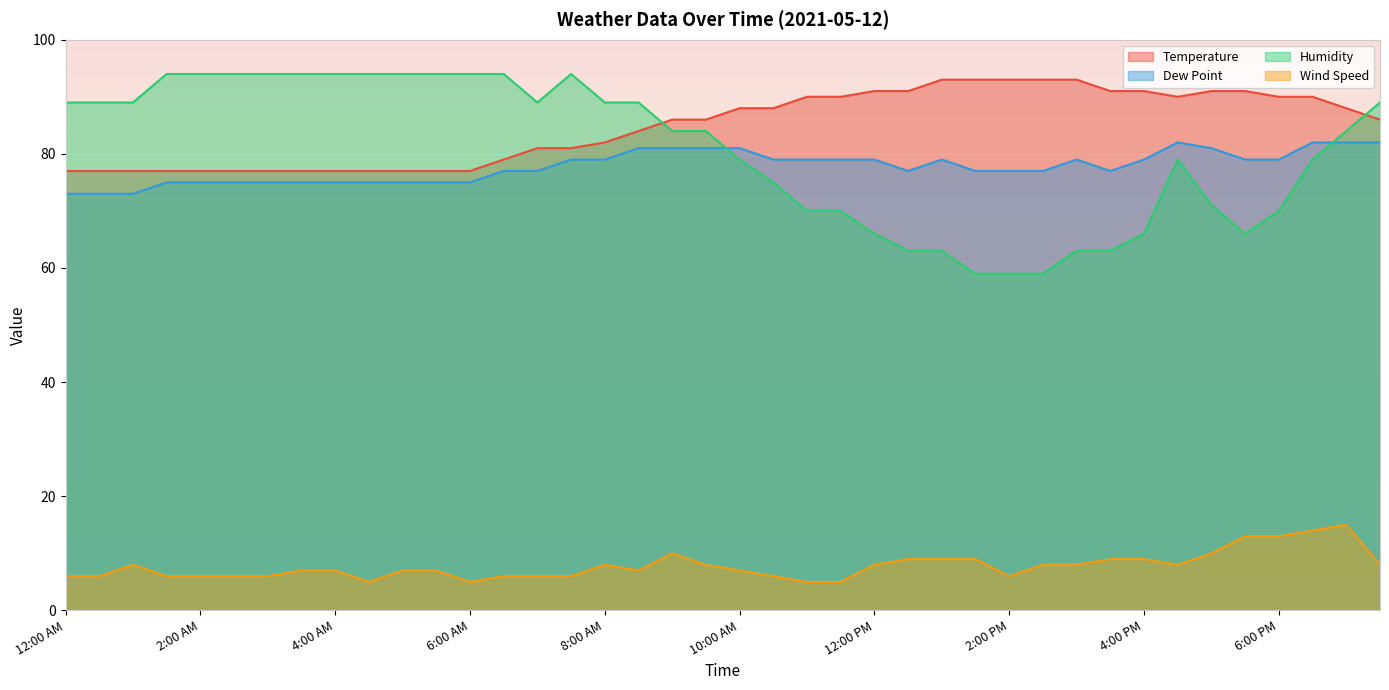

At which category is the sum across all series the highest?

7:00 PM